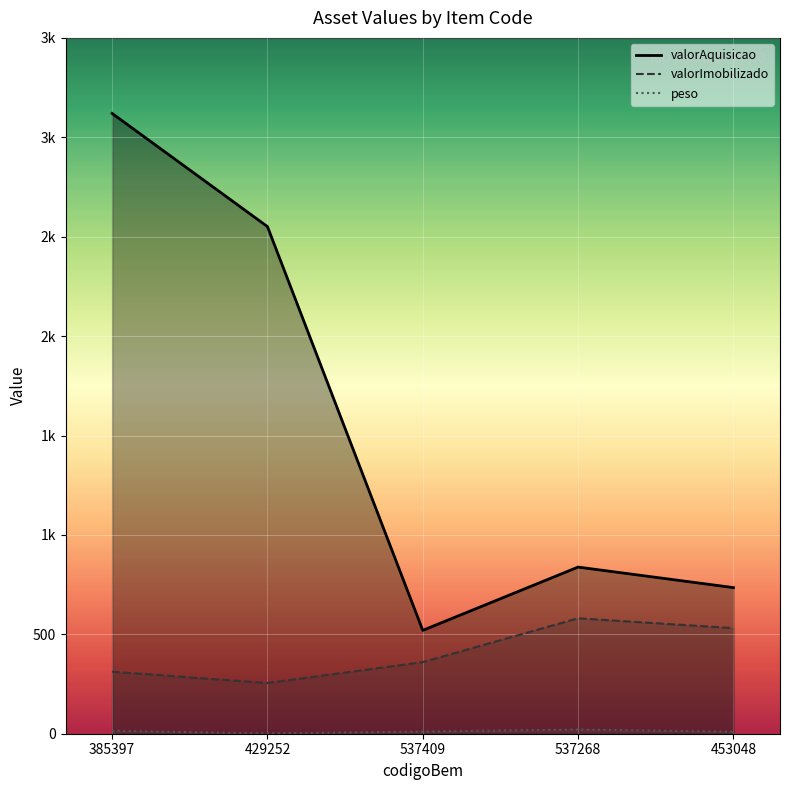

True or false: peso and valorImobilizado intersect in this chart.

False